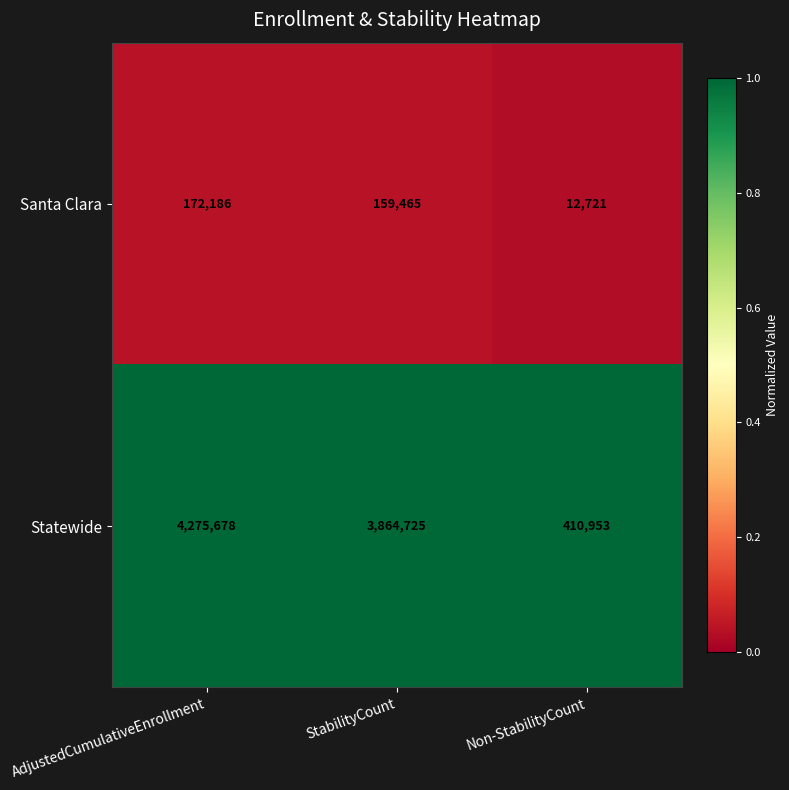

What is the difference between the highest and lowest values at Non-StabilityCount?

398232